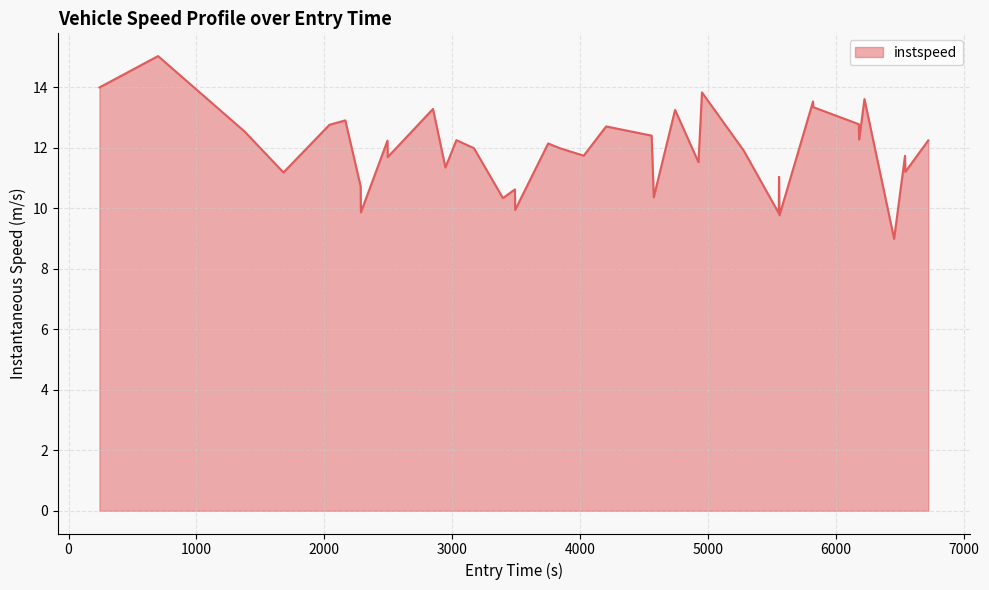

What is the maximum value shown in the chart?

15.0